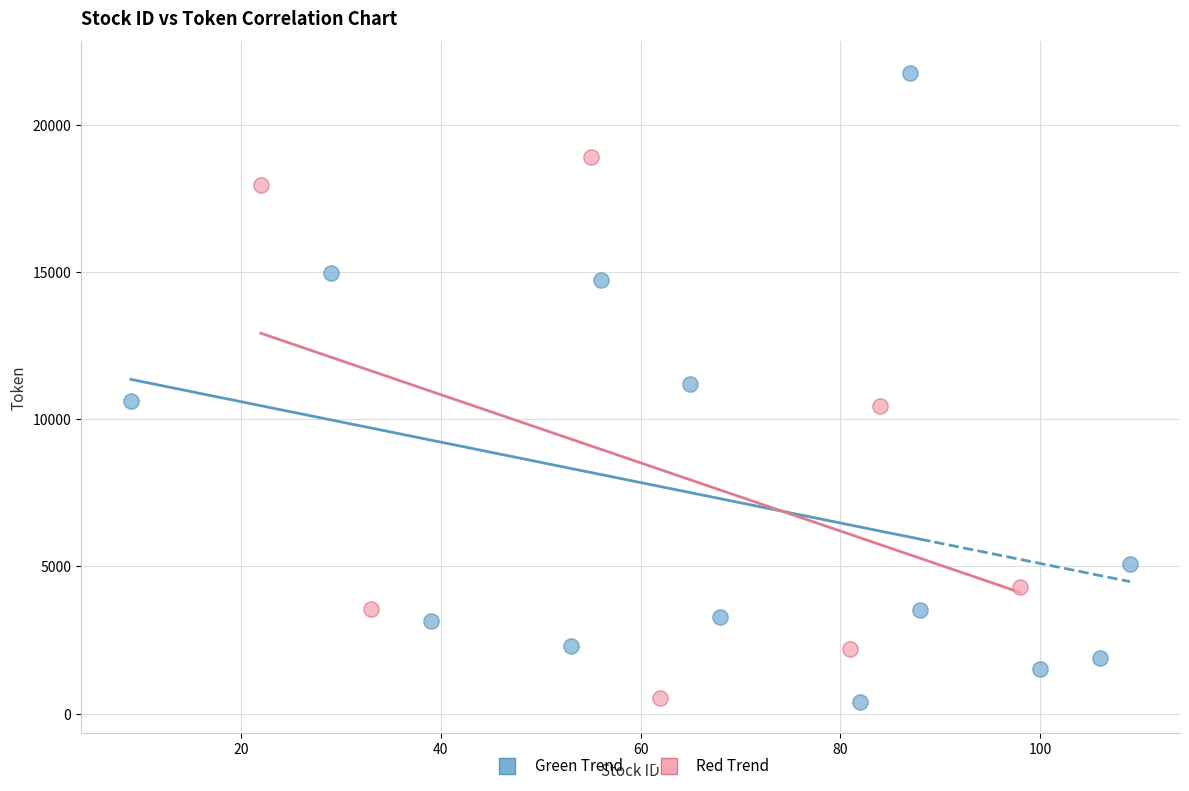

What are all the series names shown in the legend?

Green Trend, Red Trend